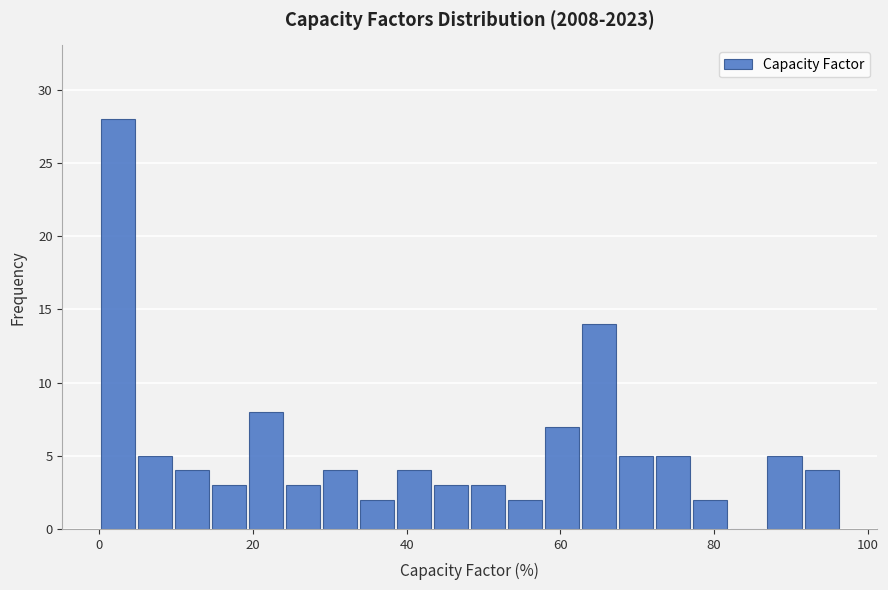

Around what value on the x-axis is the tallest bar? Give the approximate position of its centre, as read against the axis.

2